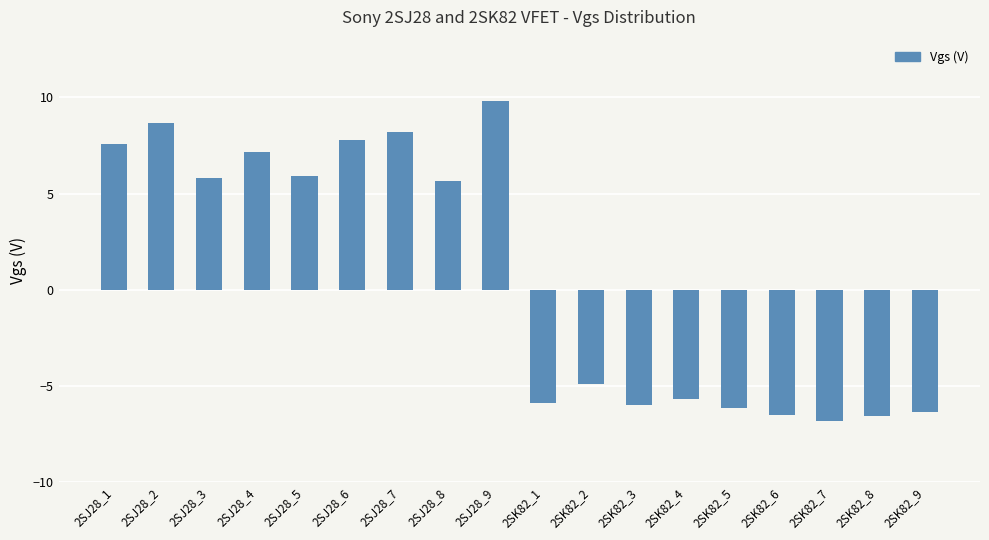

What is the label of the 16th bar from the right?

2SJ28_3